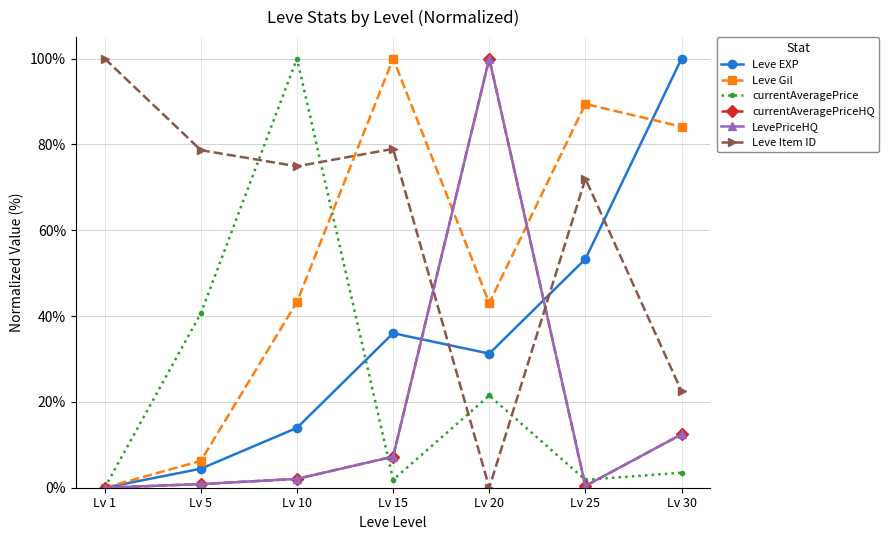

What is the approximate value of LevePriceHQ at Lv 20?

100.0